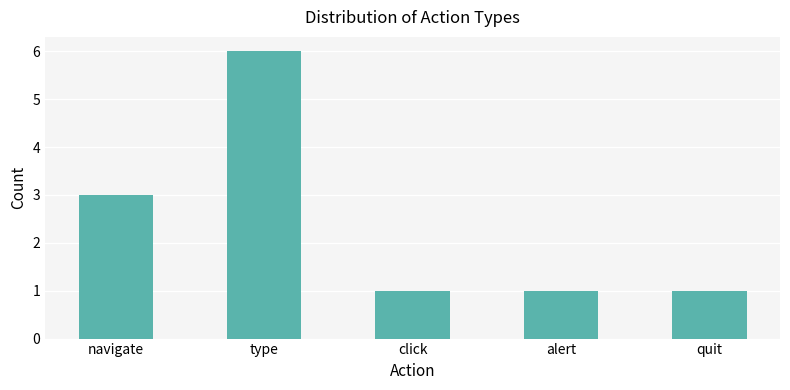

Between type and quit, which is larger?

type